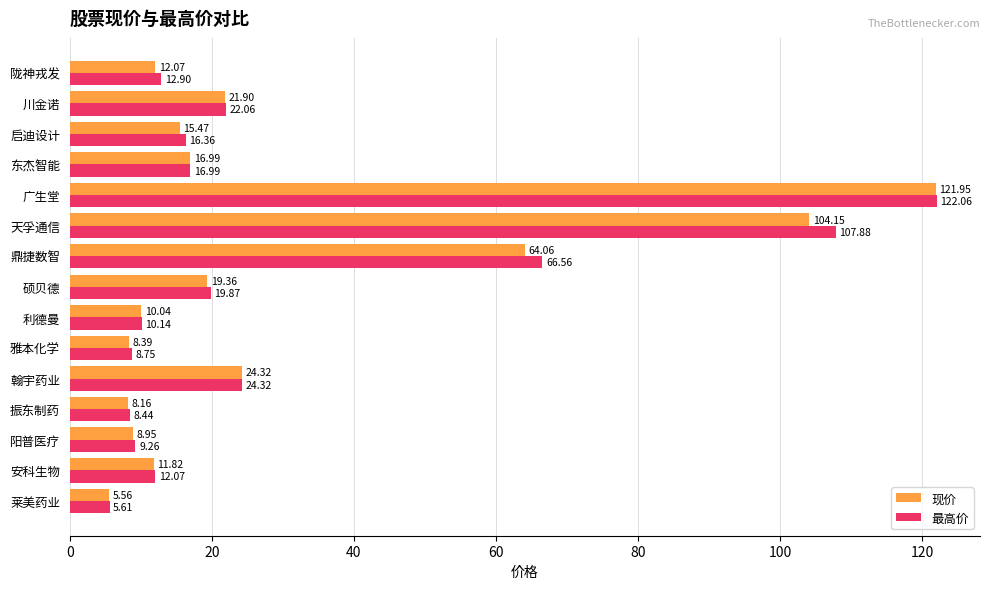

Which series changed the most between 振东制药 and 利德曼?

现价